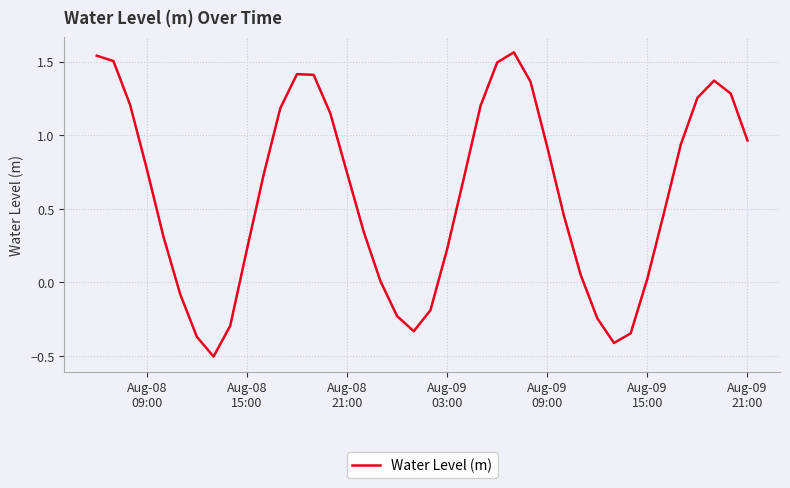

What is the smallest value displayed?

-0.5